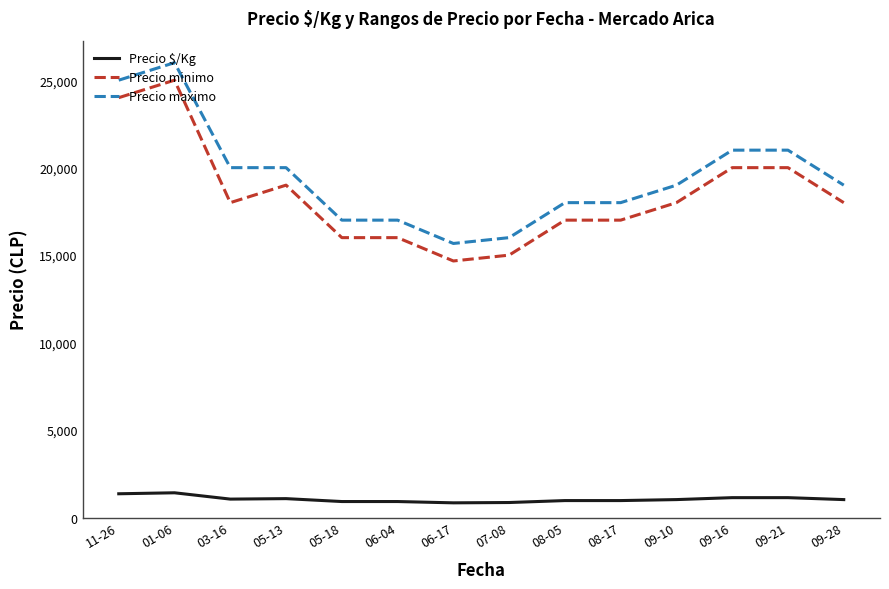

At which category is the sum across all series the highest?

01-06